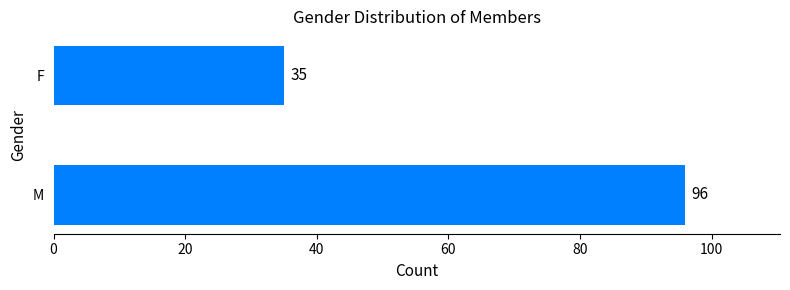

Reading bottom to top, extract all data points from this chart.

96	35